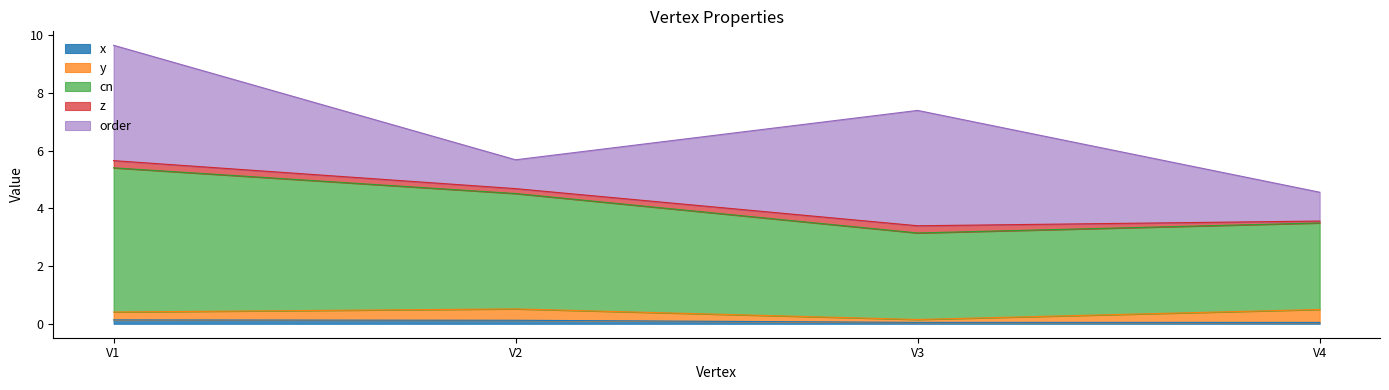

What is the value of the y point at the 1st from the left?

0.3